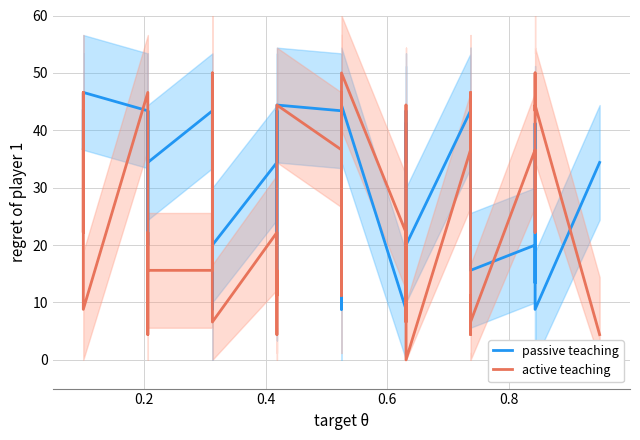

Is the value of active teaching at 14 greater than the value of passive teaching at 0.8?

No